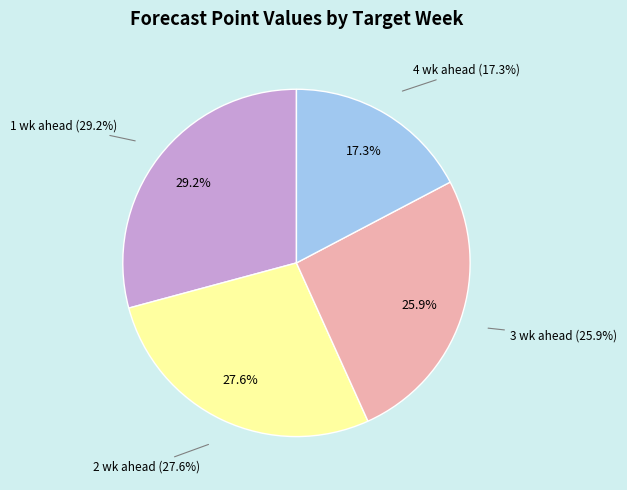

Which slice is the largest?

1 wk ahead